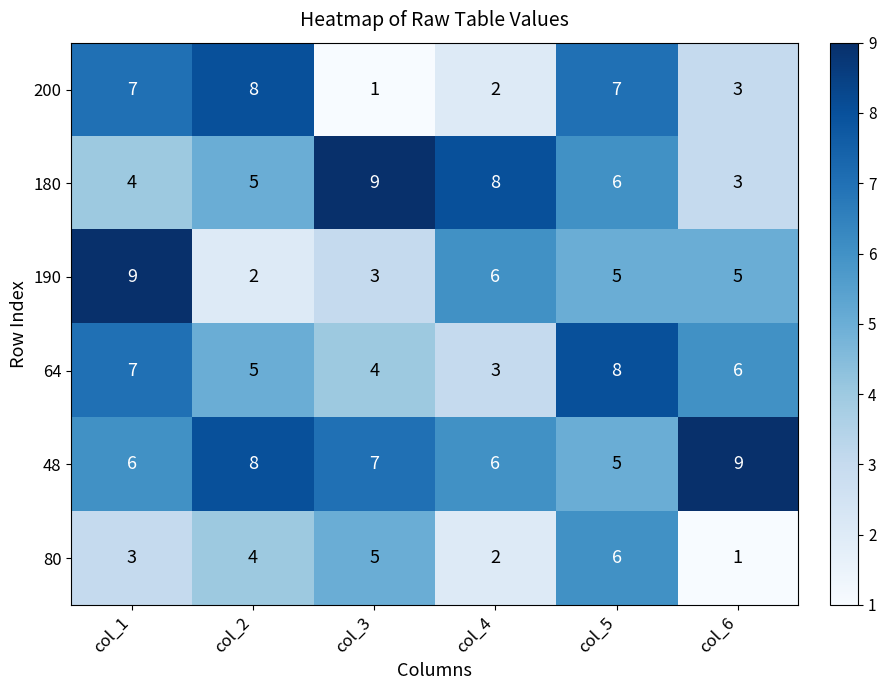

What is the smallest value displayed?

1